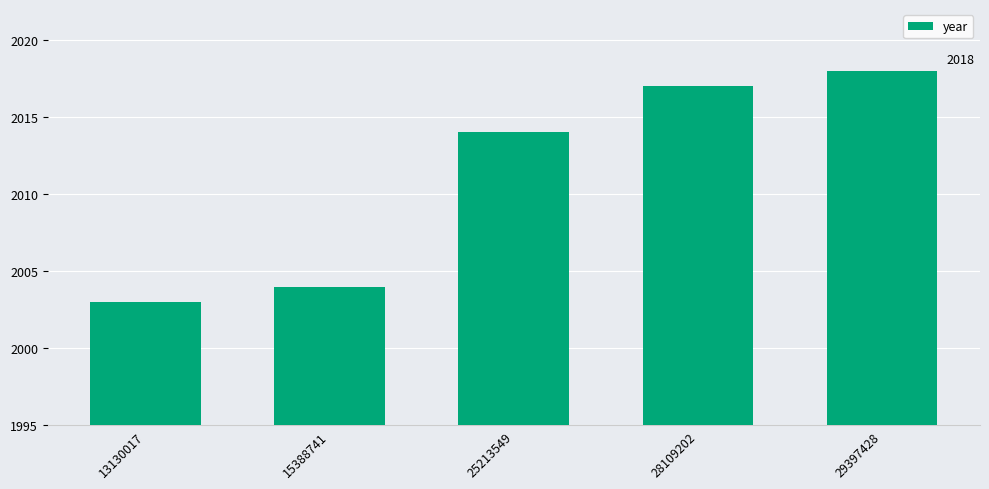

Reading left to right, what are all the values shown in this chart?

13130017=2003	15388741=2004	25213549=2014	28109202=2017	29397428=2018